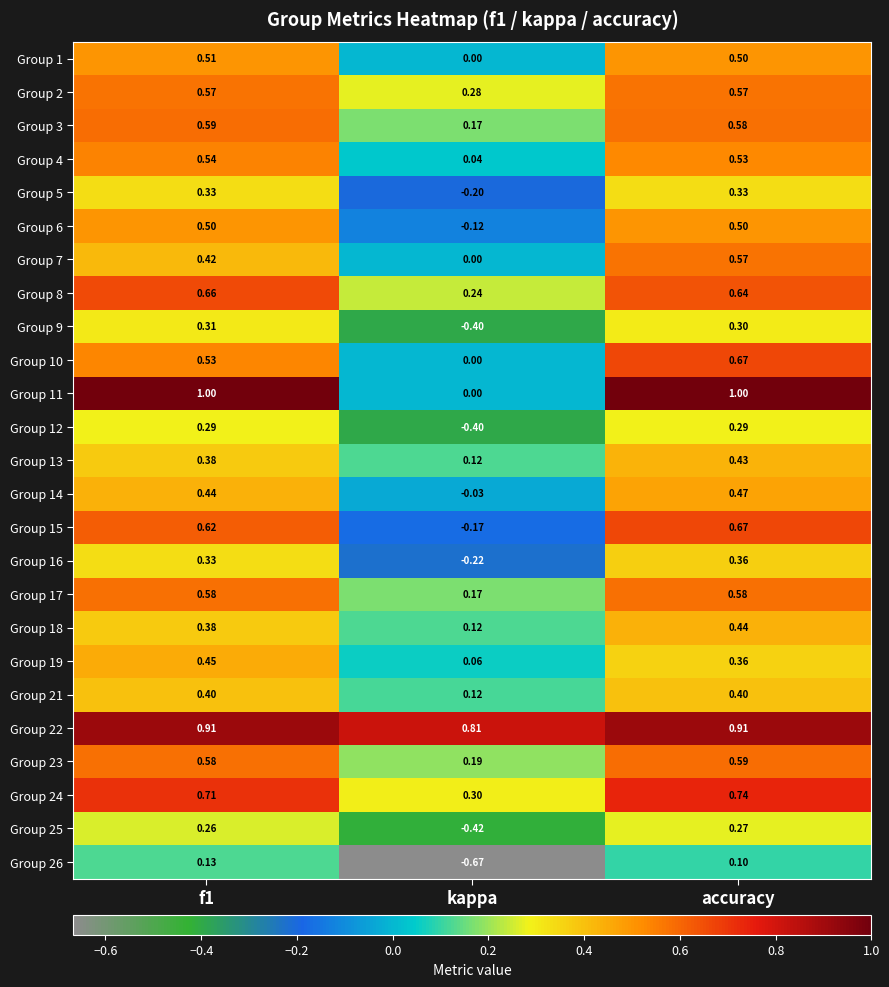

Where is Group 1 nearest to the value 0?

kappa